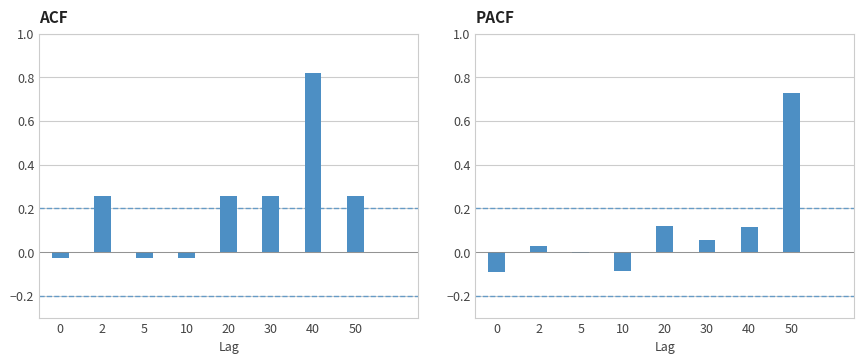

At how many categories does at least one series exceed 0?

5